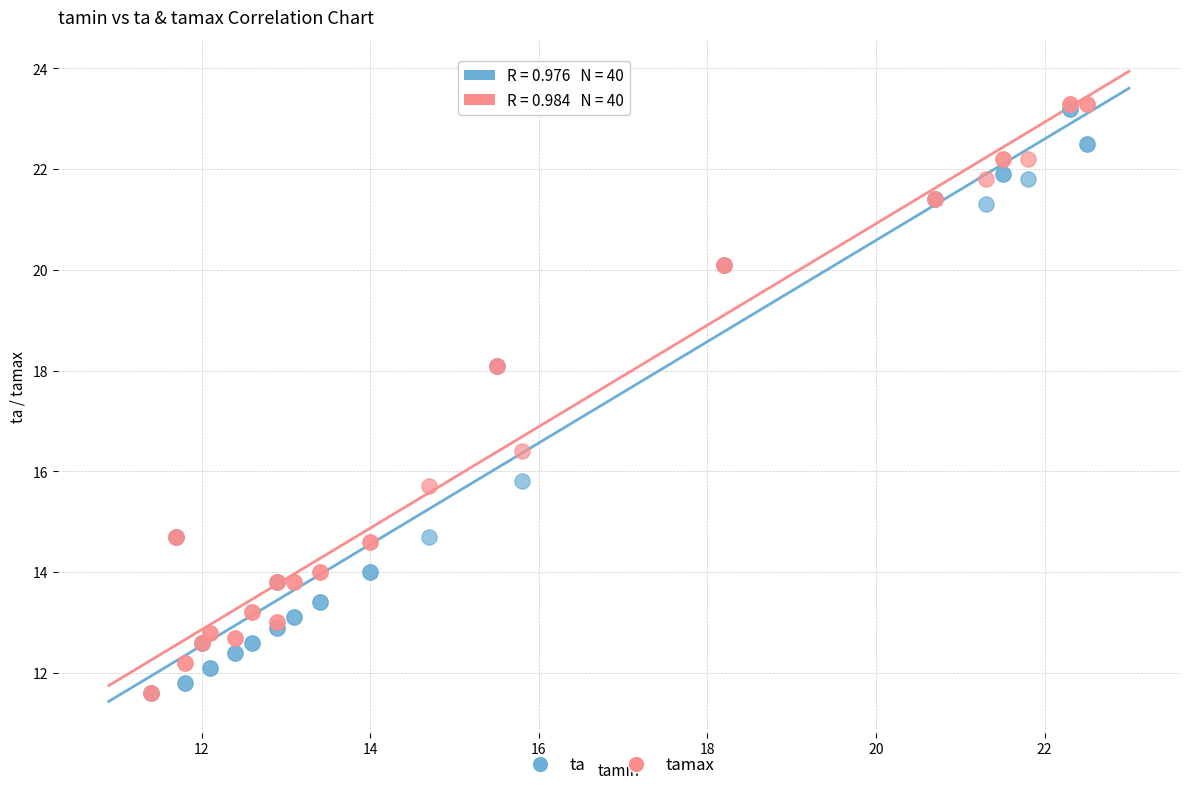

In the tamax series, what Y value is closest to 17?

16.4